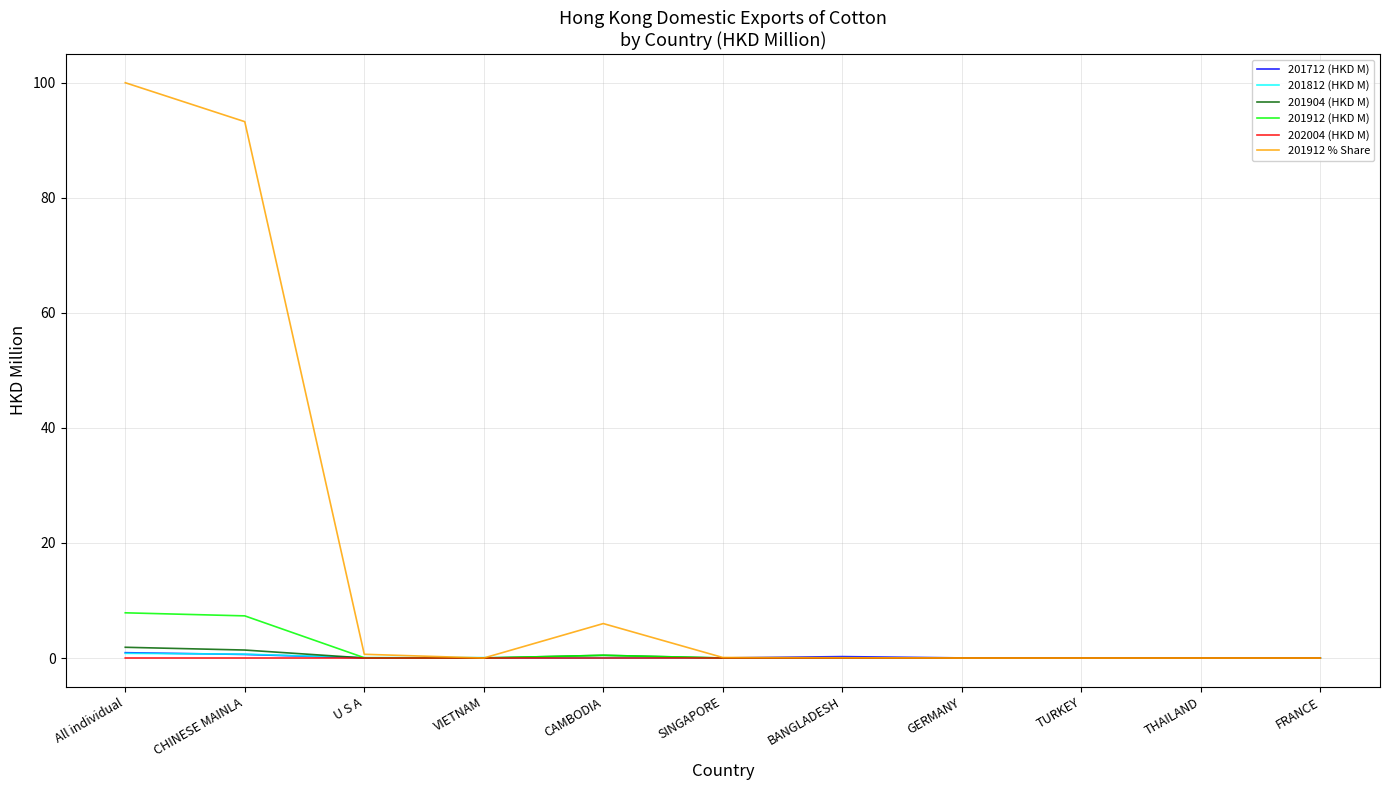

How many distinct data groups are displayed?

6